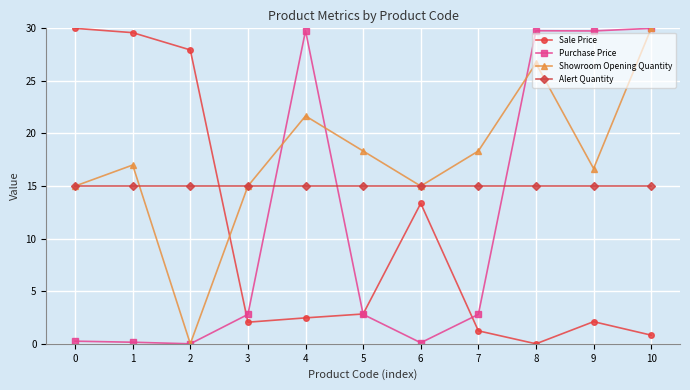

What is the value of the Purchase Price point at the 2nd from the left?

0.1